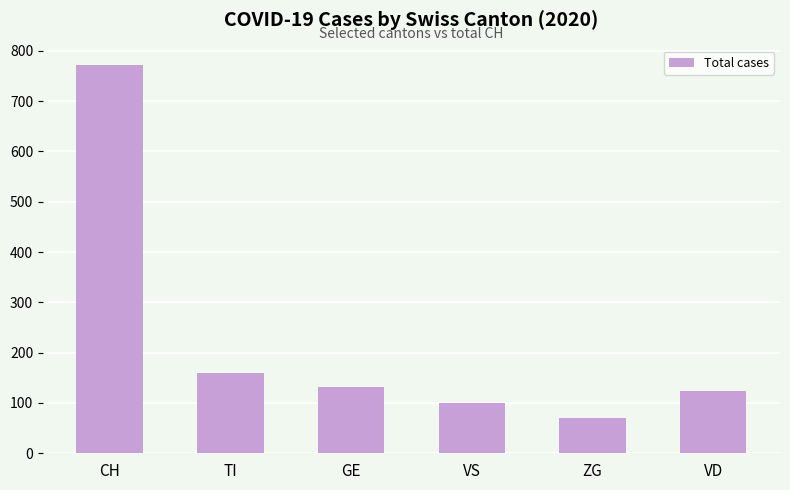

What is the label of the 3rd bar from the left?

GE